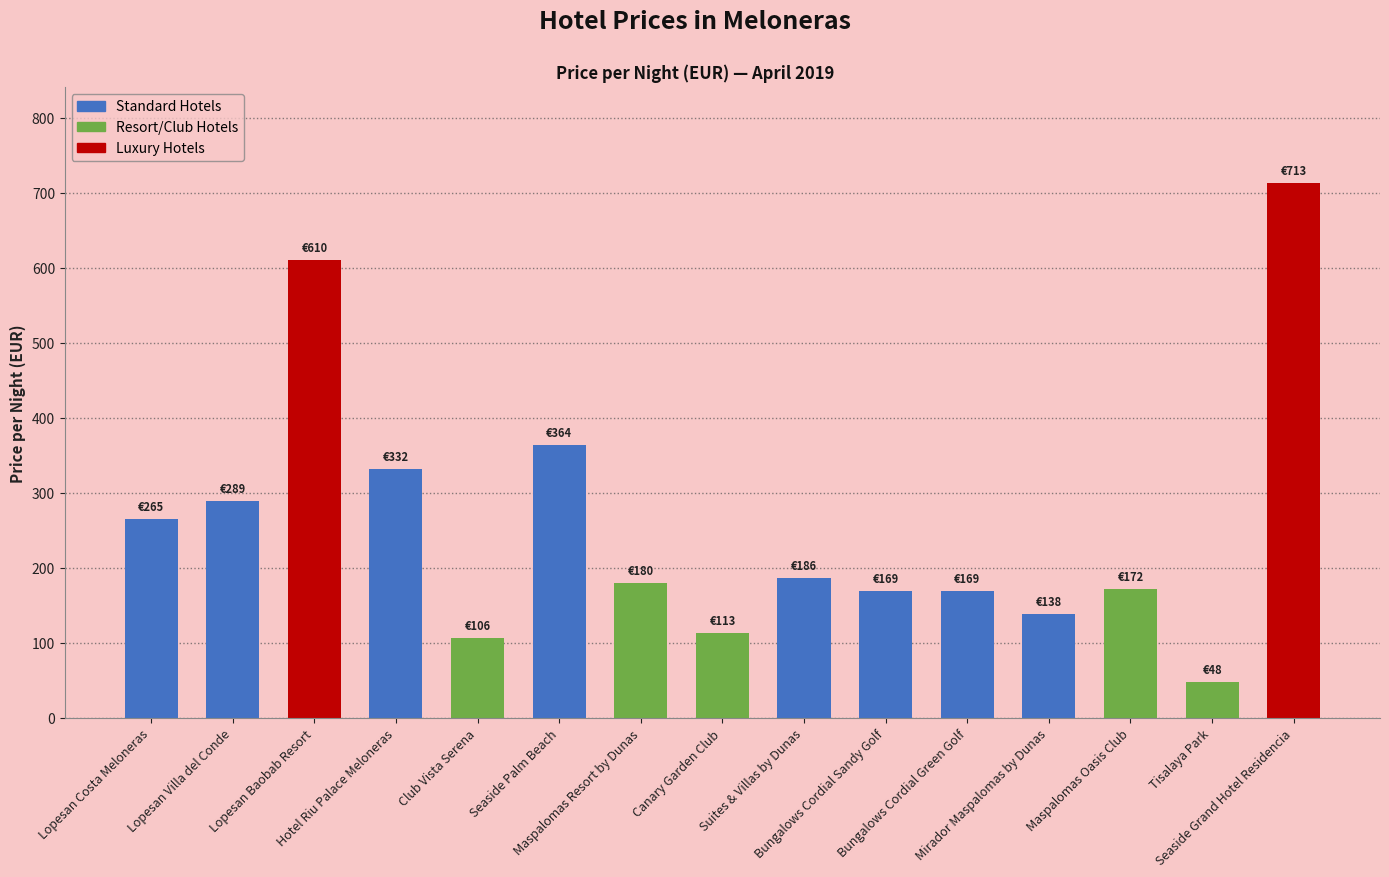

What is the greatest value displayed?

713